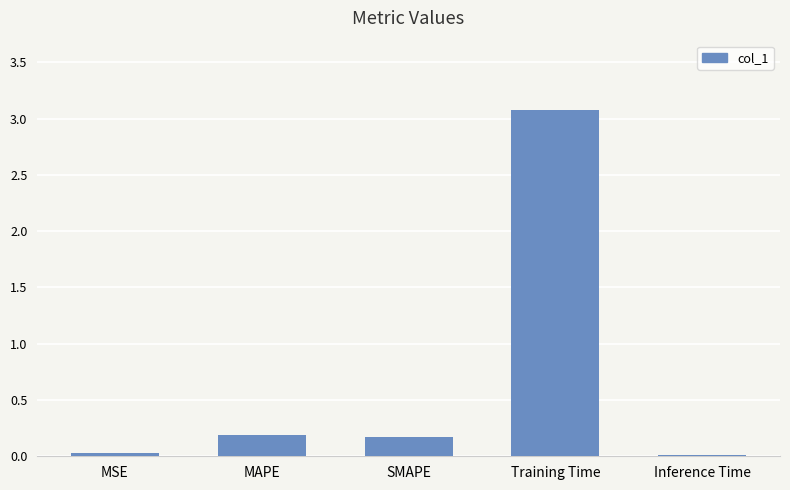

At which category does the chart reach its peak across all series?

Training Time